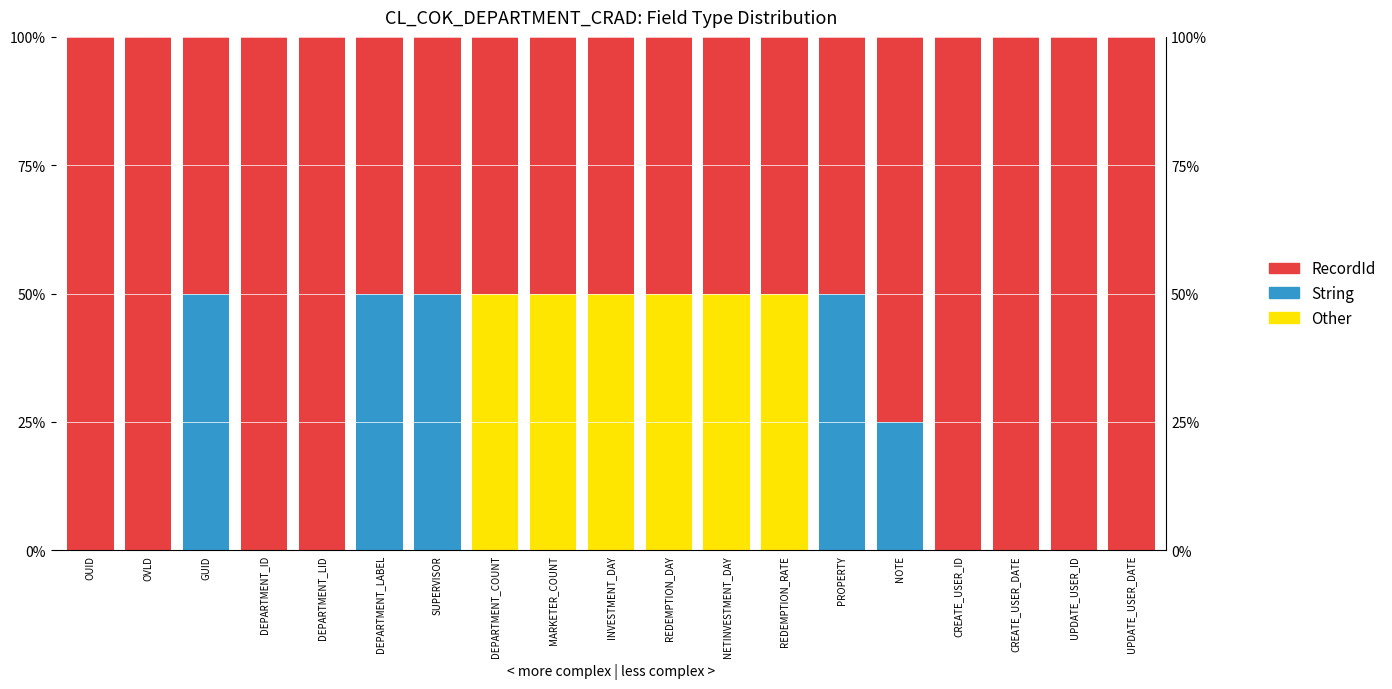

Rank the series at REDEMPTION_DAY from highest to lowest value.

Other, RecordId, String